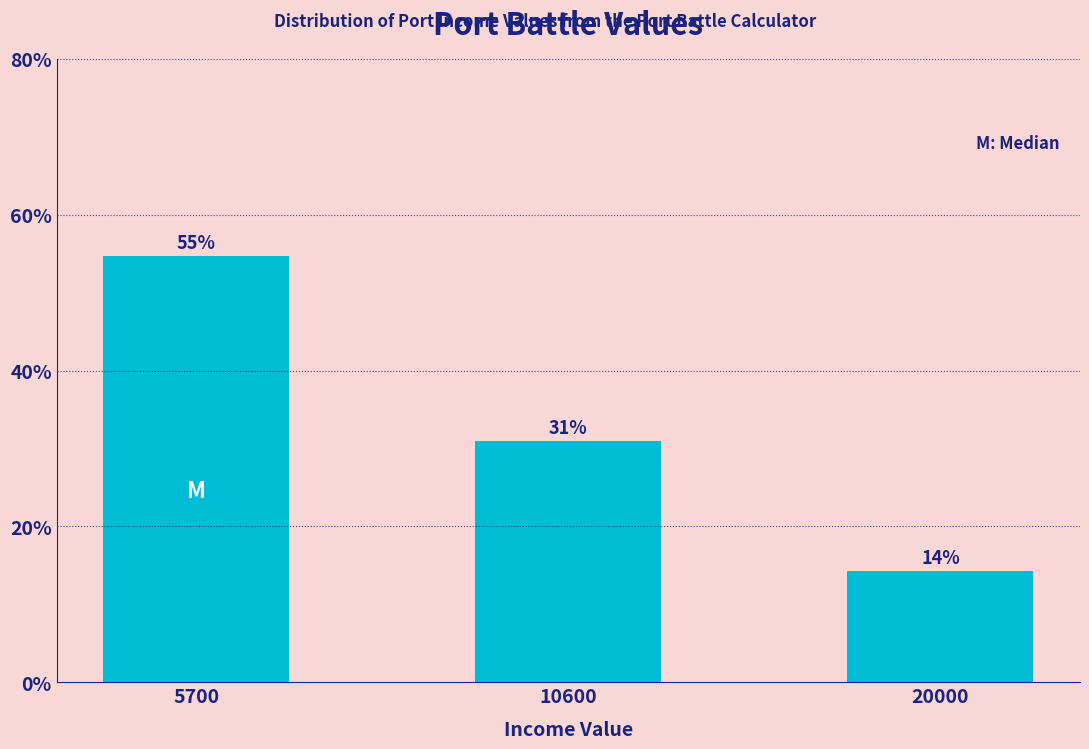

What is the minimum value shown in the chart?

14.3